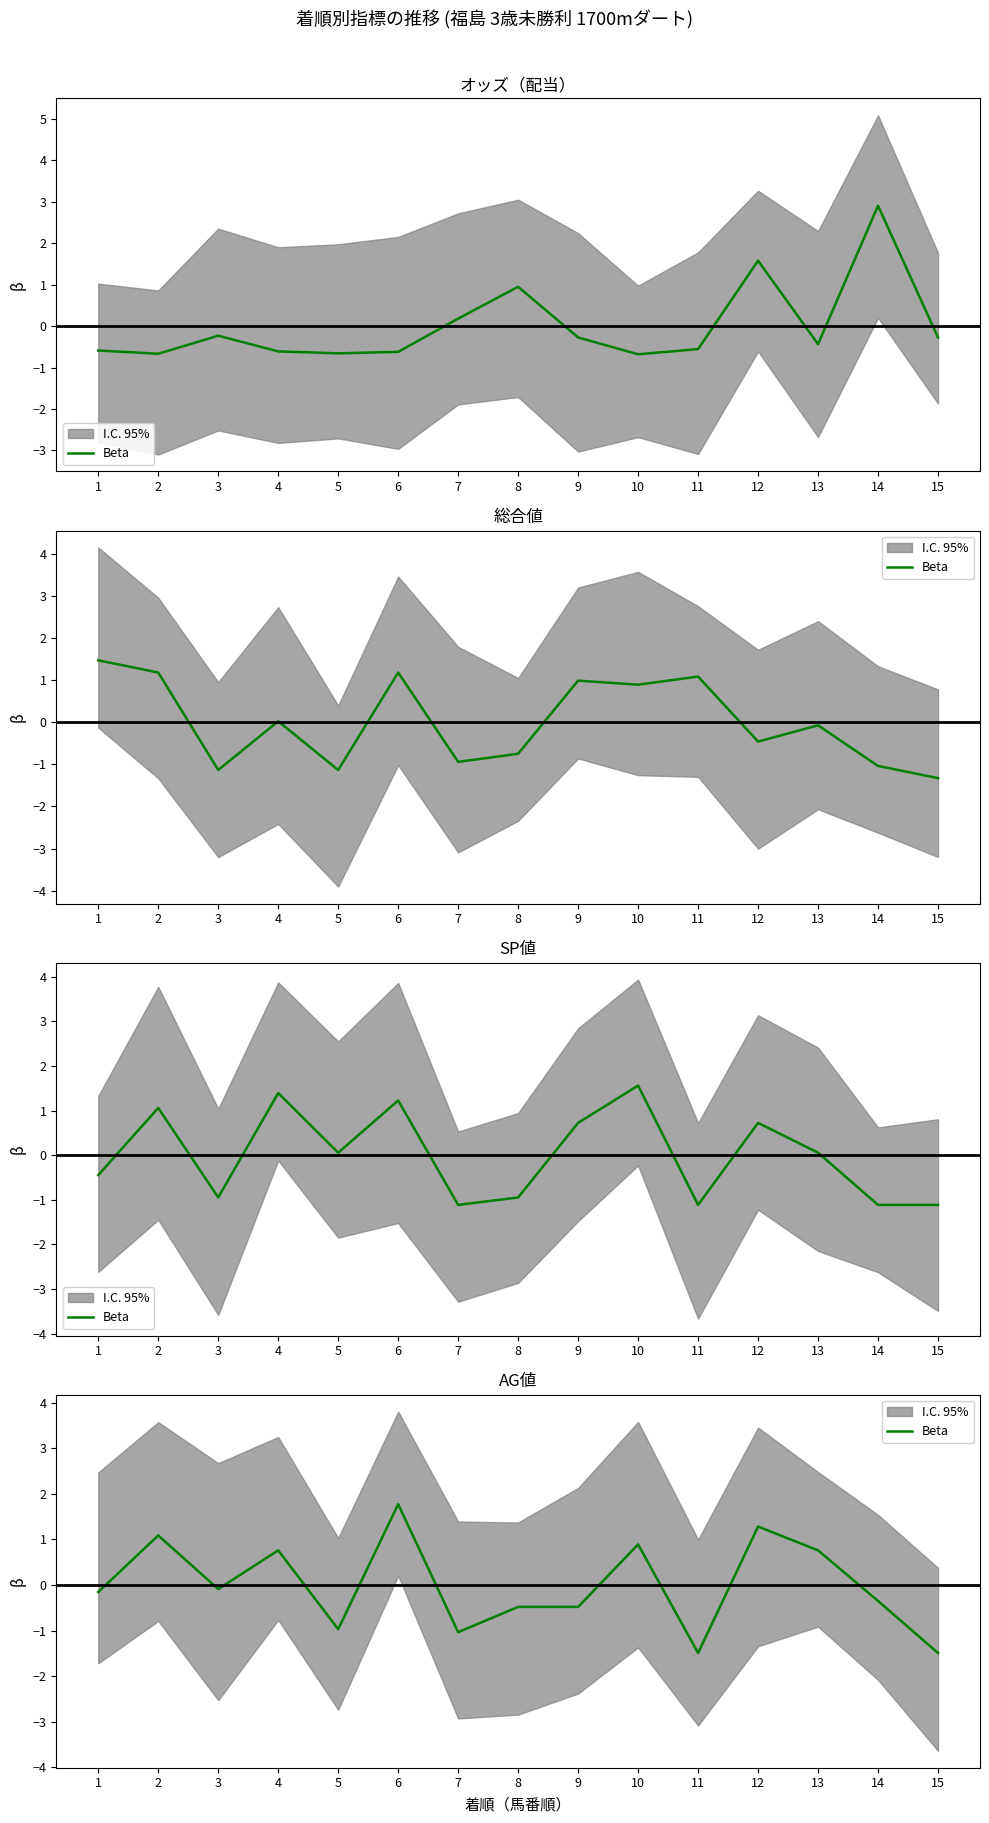

Does the chart display data point markers on the line(s)?

No